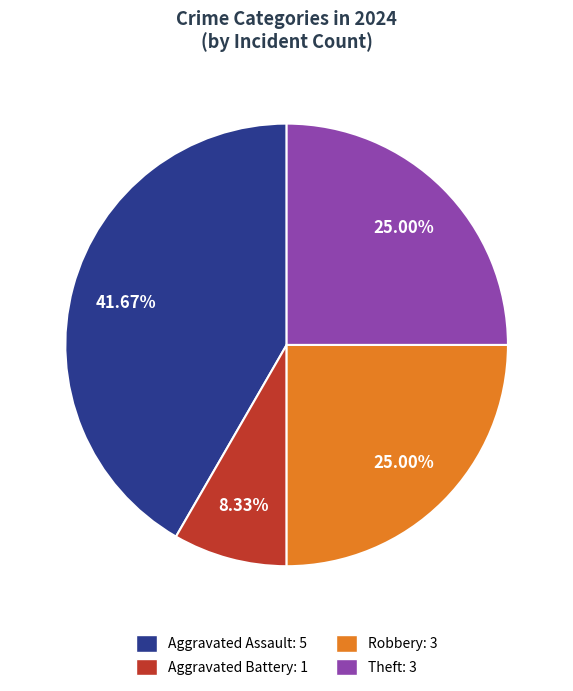

Do Robbery: 3 and Aggravated Battery: 1 together represent more than half of the pie?

No